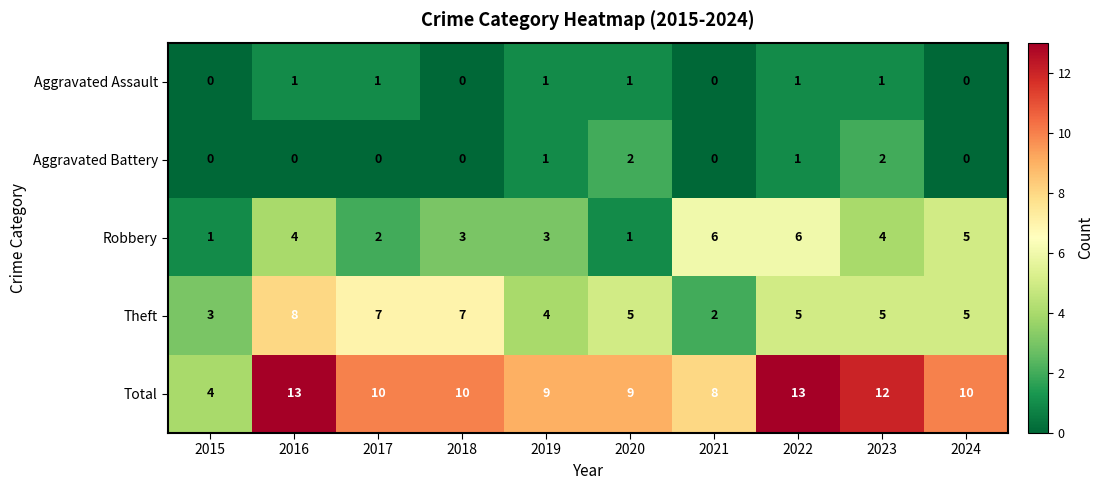

How many Aggravated Assault values are between 0 and 1?

10